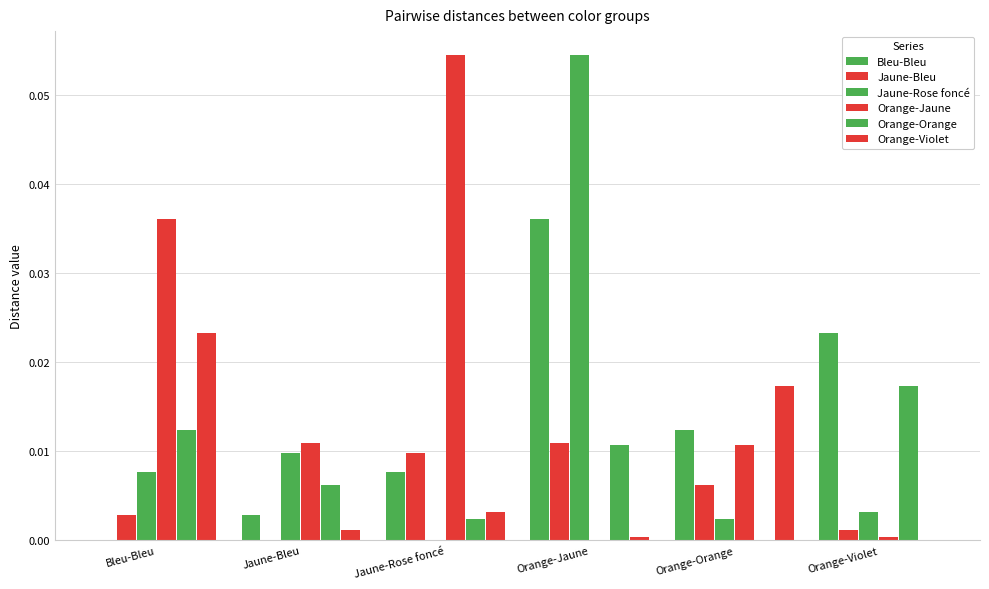

Reading left to right, what are all the values shown in this chart?

Bleu-Bleu: 0.0	0.0	0.0	0.0	0.0	0.0
Jaune-Bleu: 0.0	0.0	0.0	0.0	0.0	0.0
Jaune-Rose foncé: 0.0	0.0	0.0	0.1	0.0	0.0
Orange-Jaune: 0.0	0.0	0.1	0.0	0.0	0.0
Orange-Orange: 0.0	0.0	0.0	0.0	0.0	0.0
Orange-Violet: 0.0	0.0	0.0	0.0	0.0	0.0